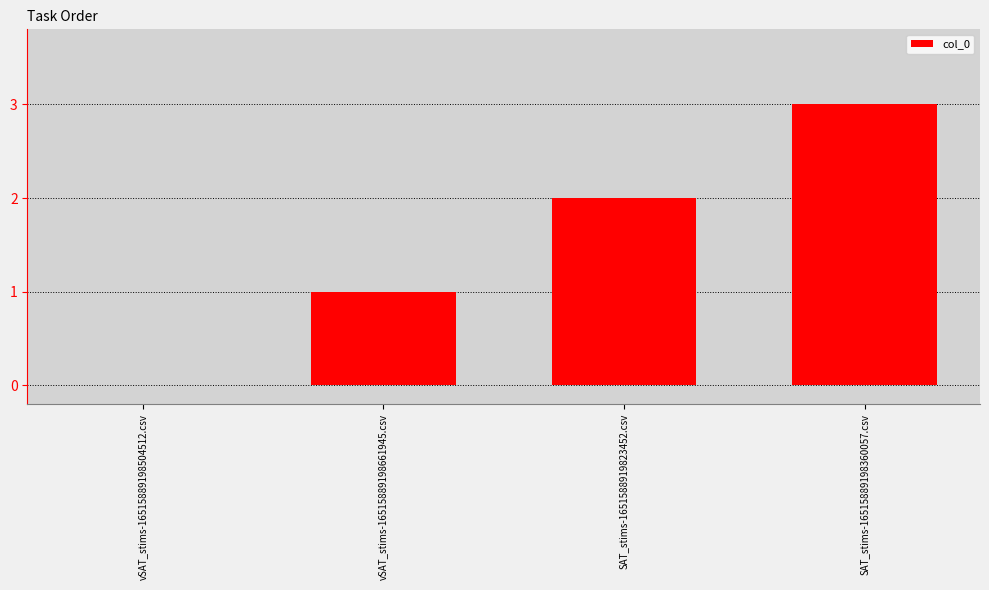

What is the change in value from vSAT_stims-16515889198661945.csv to SAT_stims-16515889198360057.csv?

+2